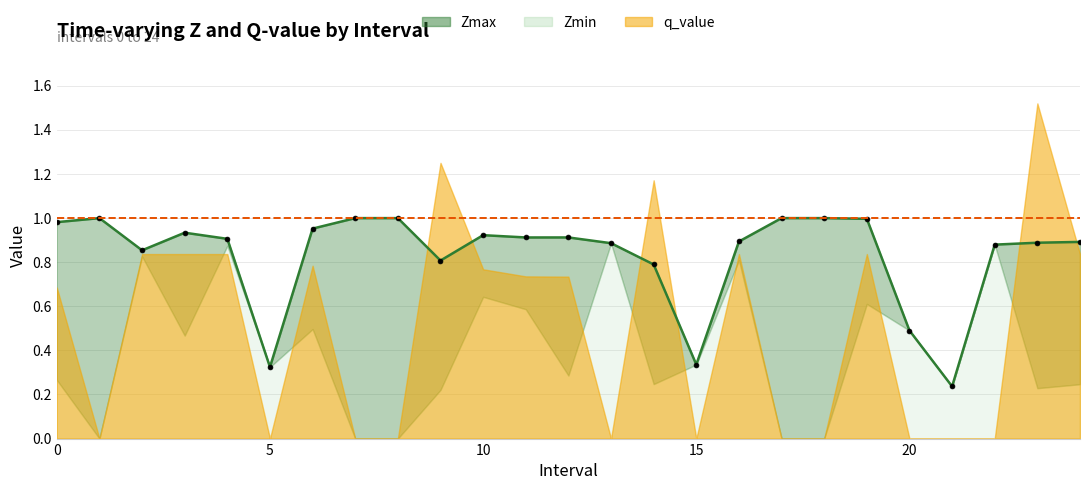

What is the value of the Zmax point at the 5th from the left?

0.9